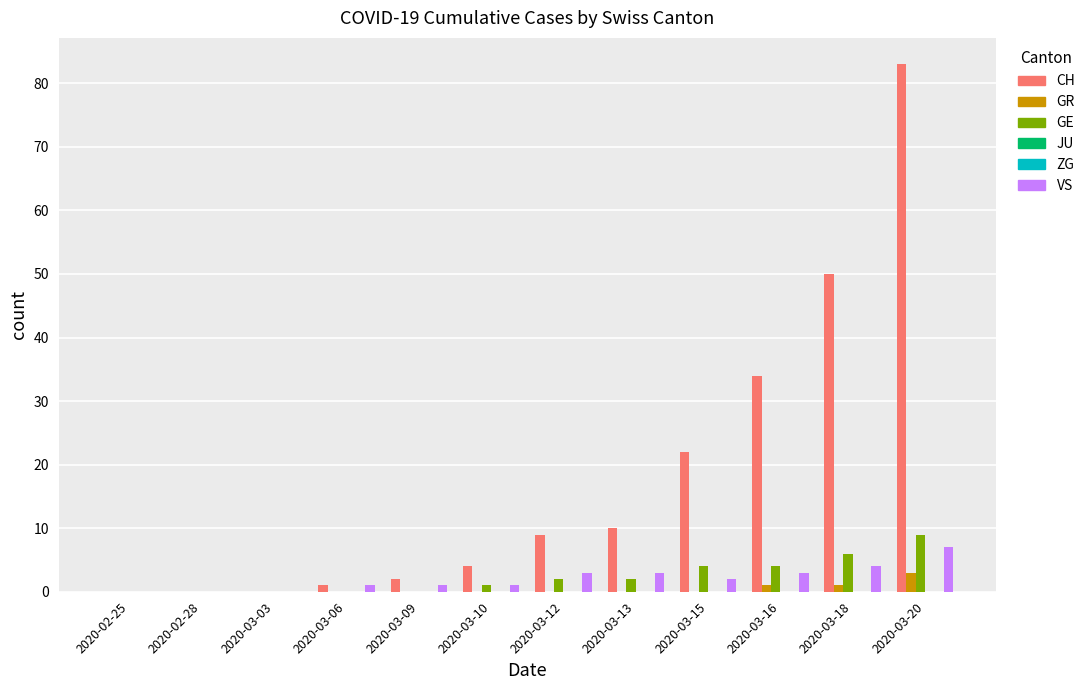

What is the approximate value of VS at 2020-03-13?

3